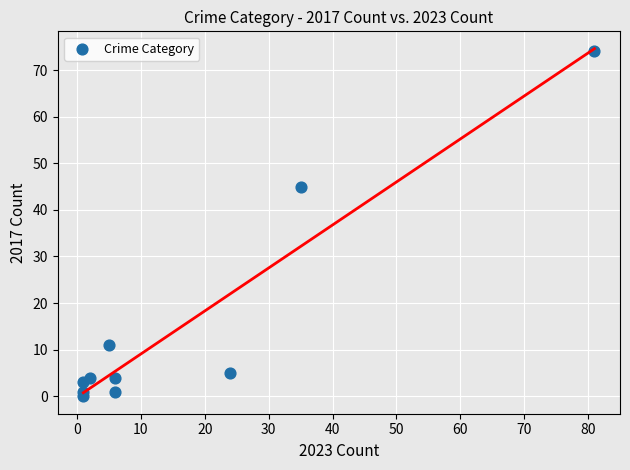

What is the average X value?

16